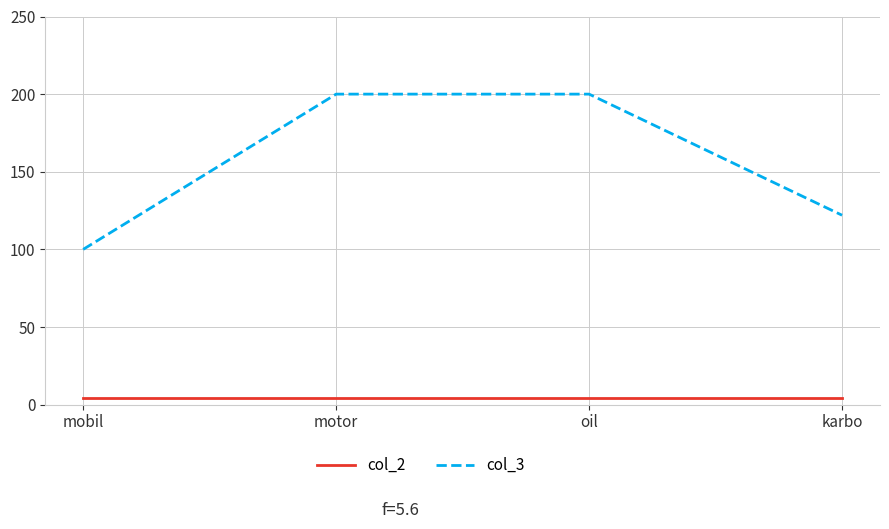

True or false: col_3 and col_2 intersect in this chart.

False